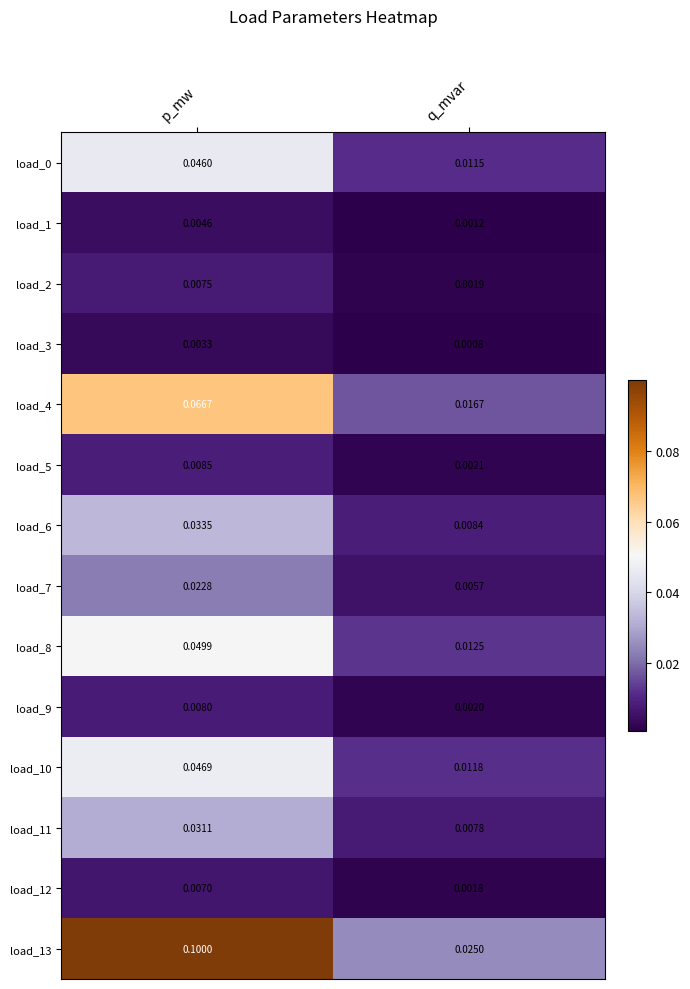

Count the number of categories in the chart.

2